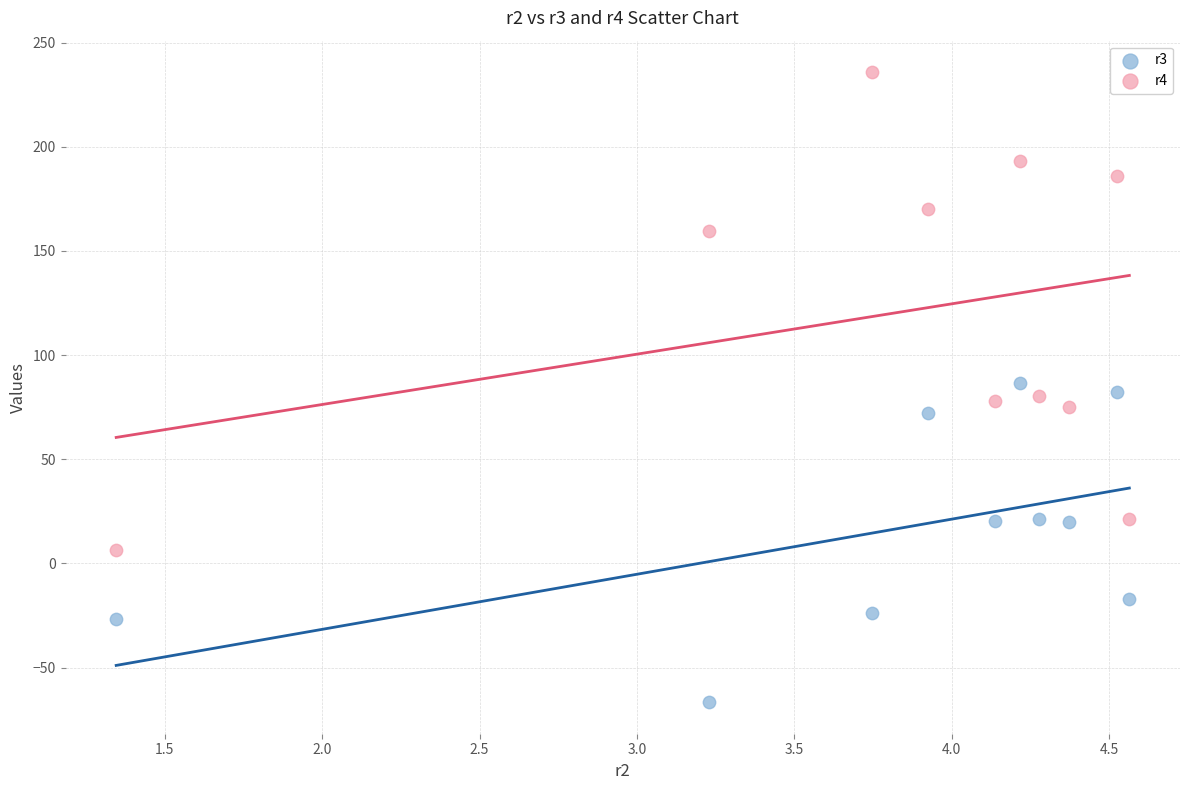

Which series reaches the minimum Y coordinate?

r3